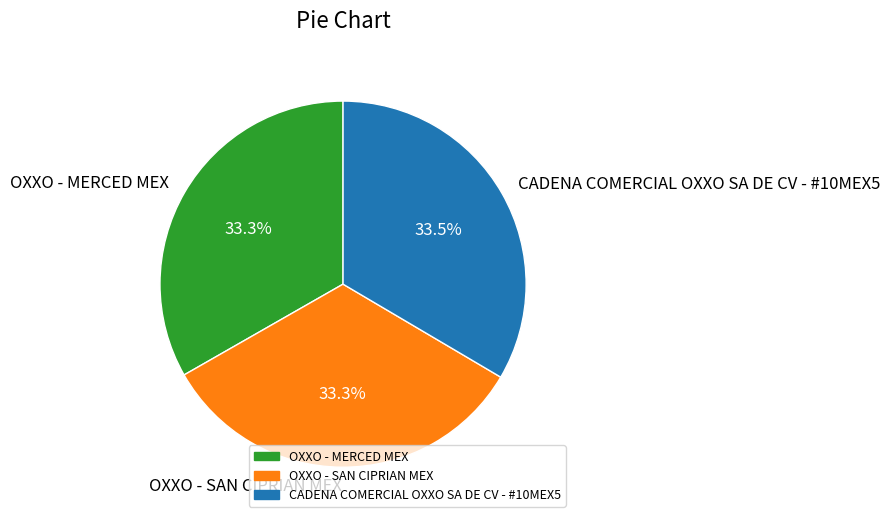

Approximately how many times larger is the value at OXXO - MERCED MEX compared to CADENA COMERCIAL OXXO SA DE CV - #10MEX5?

1.0